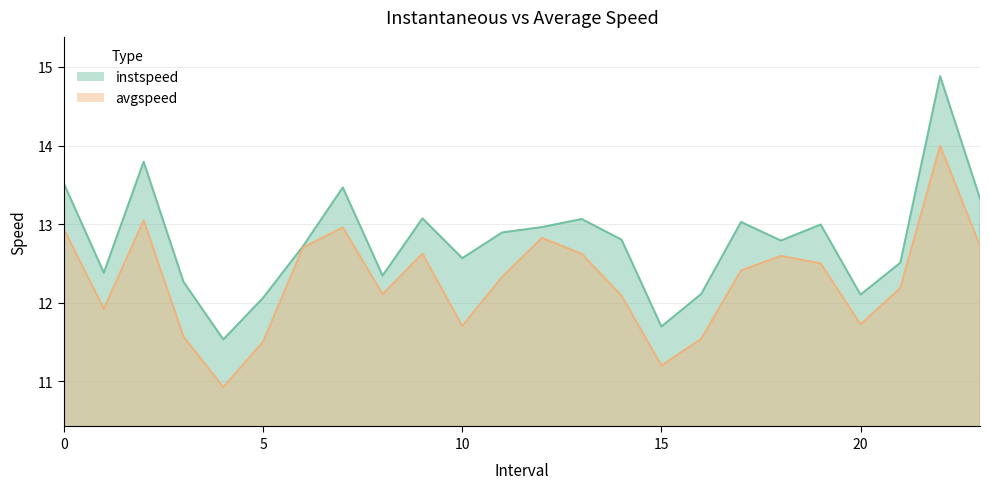

Between 20.0 and 1.0, which is larger?

1.0